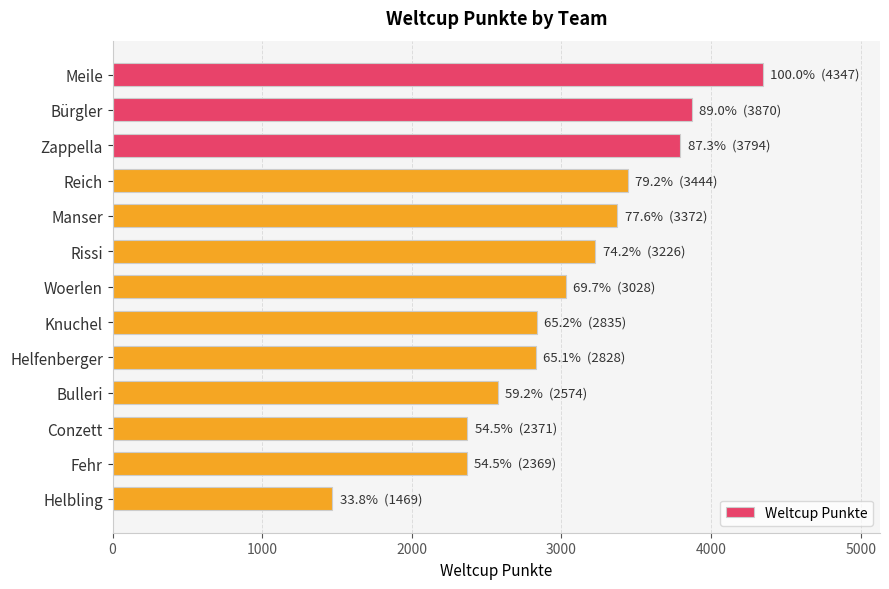

What is the minimum value shown in the chart?

1469